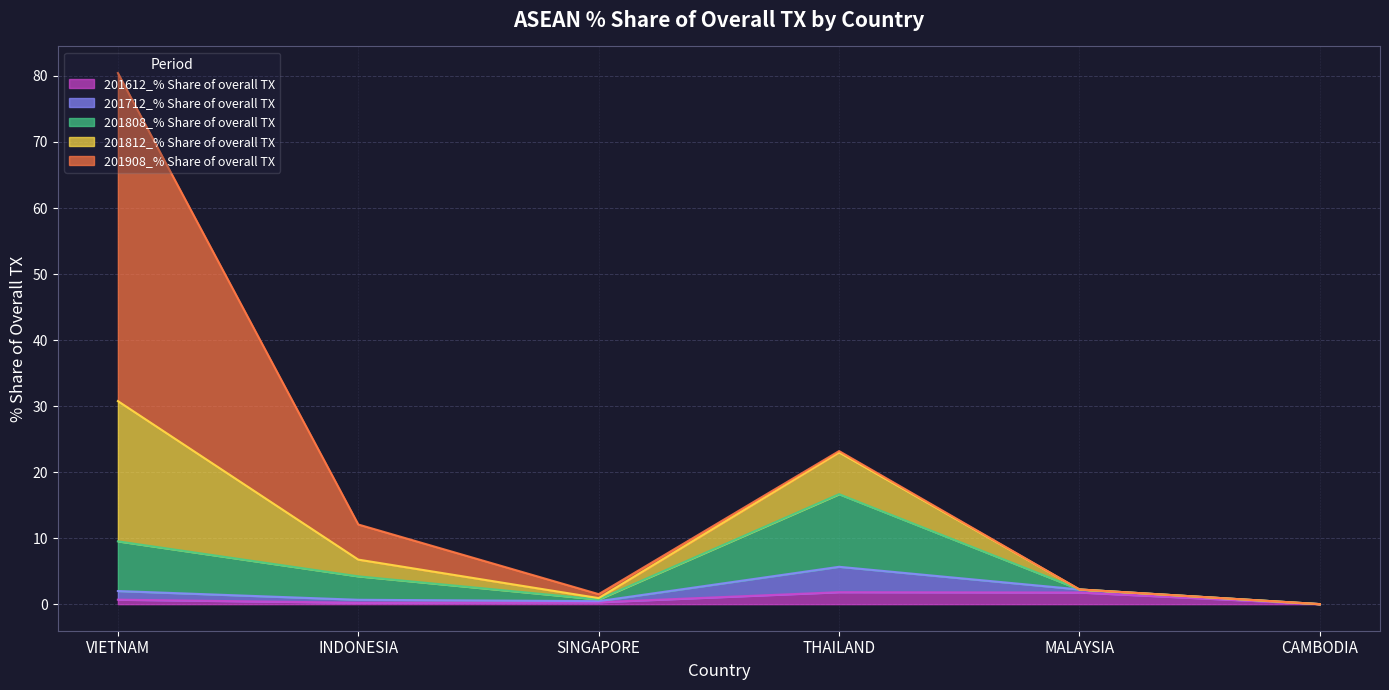

At which category does 201612_% Share of overall TX reach its first local valley?

INDONESIA